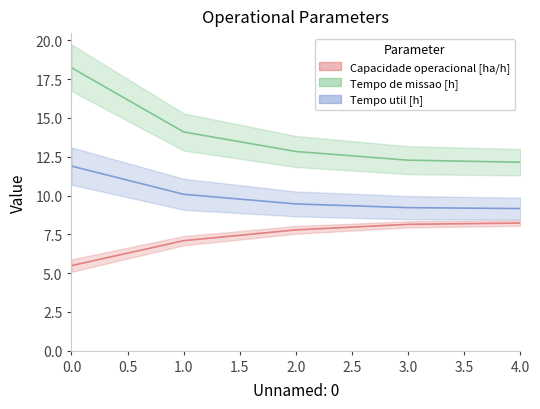

Reading left to right, extract all data points from this chart.

Capacidade operacional [ha/h]: 5.5	7.1	7.8	8.1	8.2
Tempo de missao [h]: 18.2	14.1	12.8	12.3	12.2
Tempo util [h]: 11.9	10.1	9.5	9.2	9.2